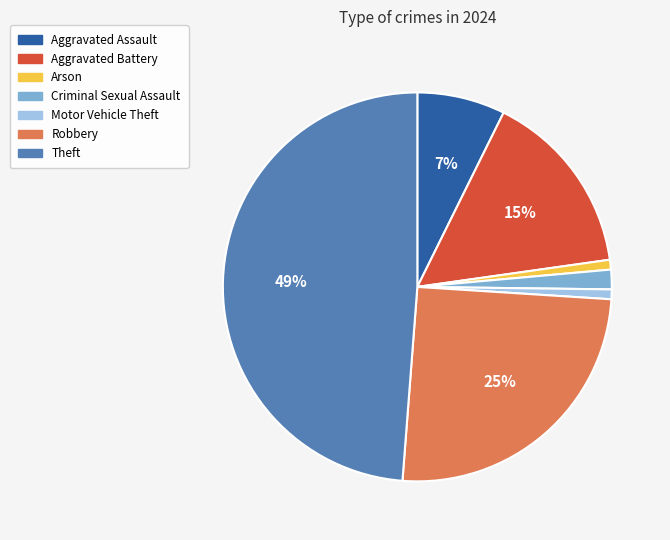

To the nearest percent, what is the difference between the largest and smallest slice percentages?

48%